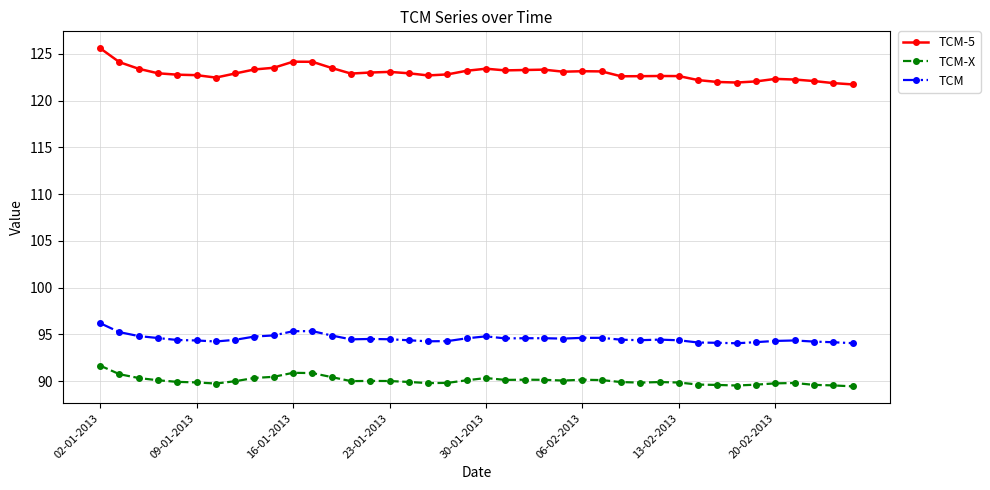

What are all the series names shown in the legend?

TCM-5, TCM-X, TCM